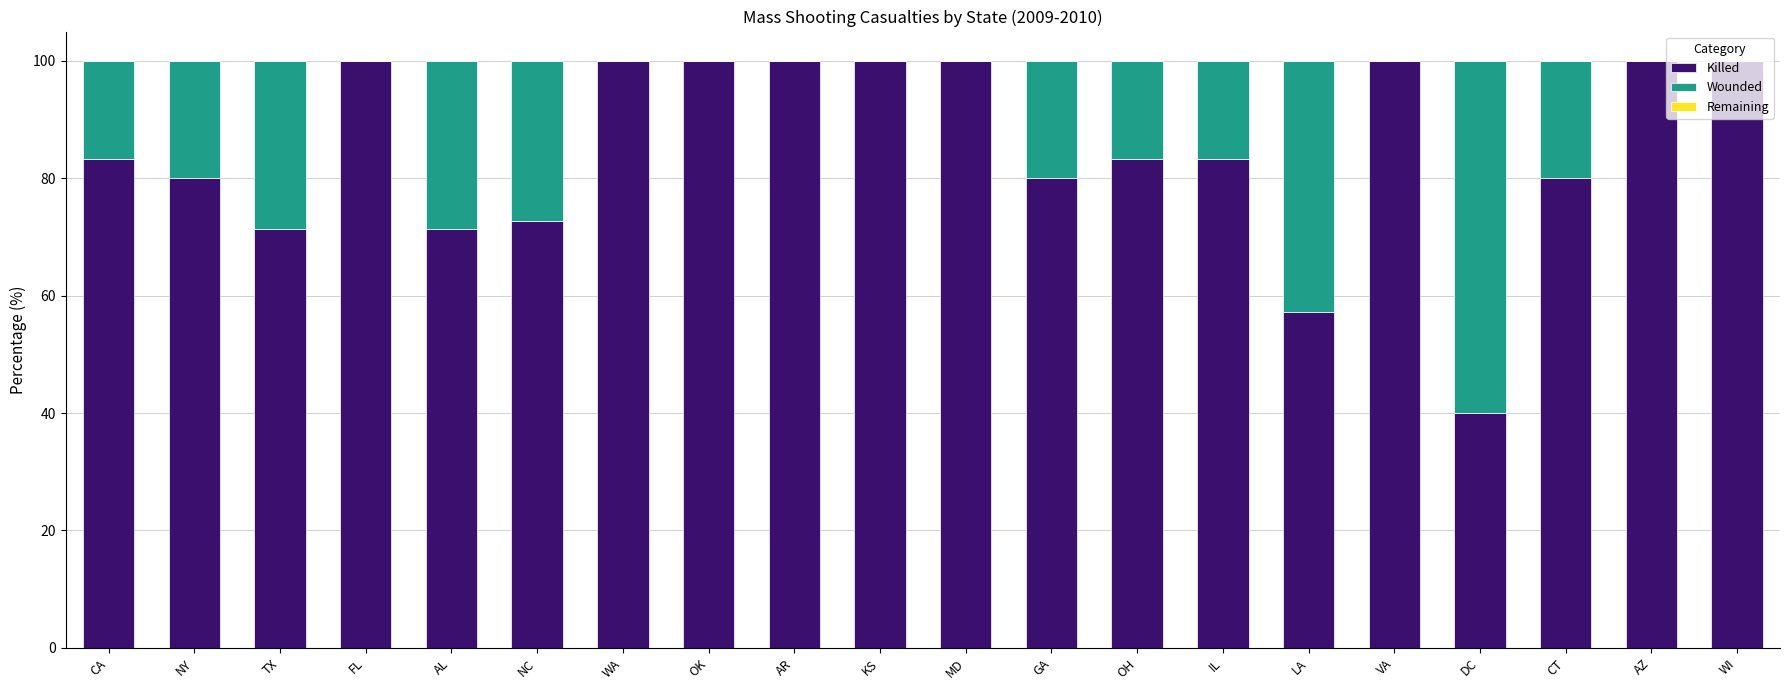

What value does the Killed series have at KS?

100.0